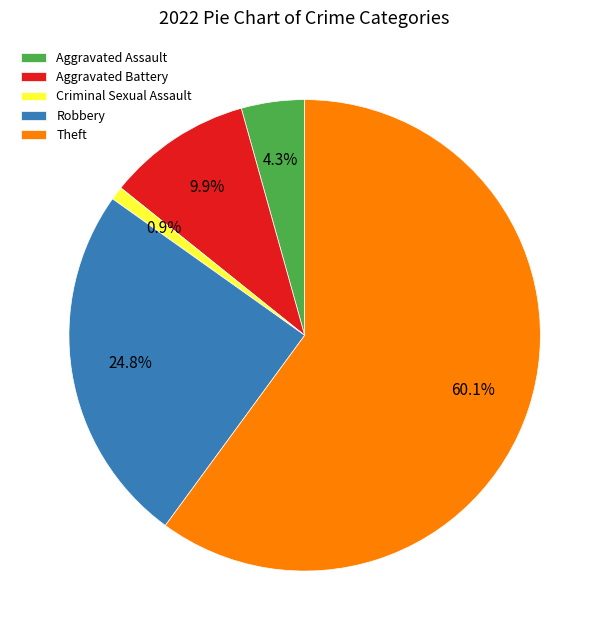

Do Robbery and Aggravated Battery together represent more than half of the pie?

No